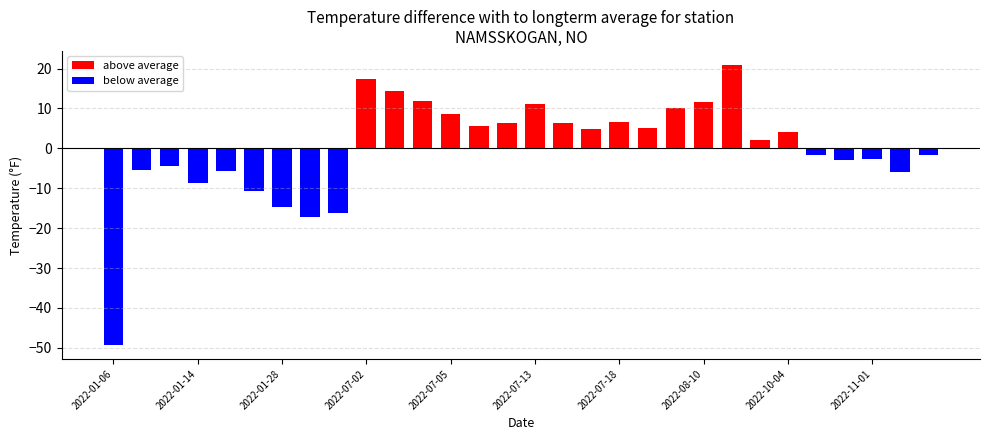

Which category has the lowest value across all series?

2022-01-06